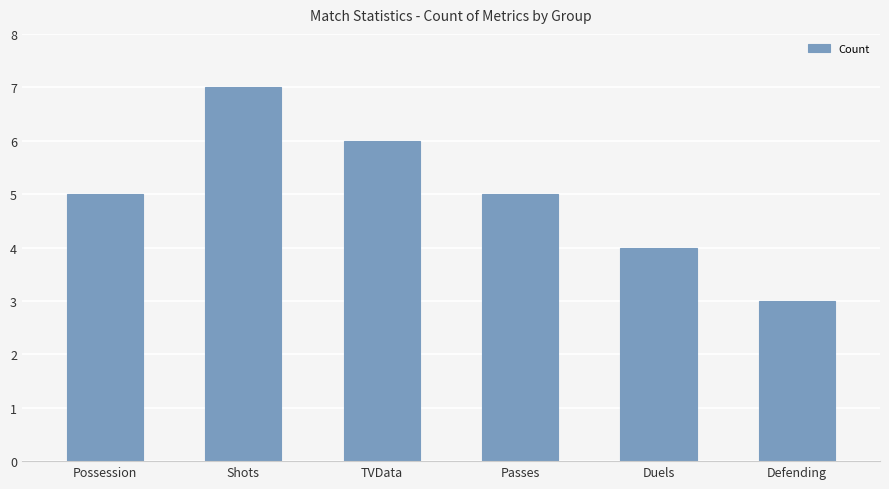

How many series are shown in this chart?

1